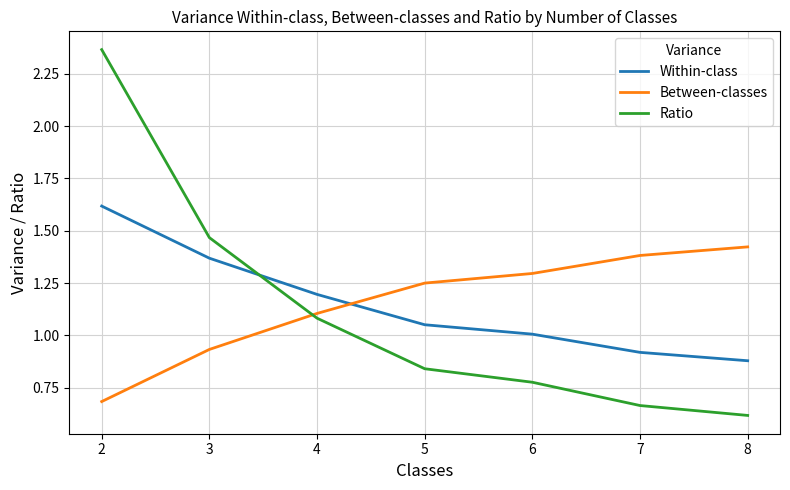

Rank the series at 3 from lowest to highest value.

Between-classes, Within-class, Ratio